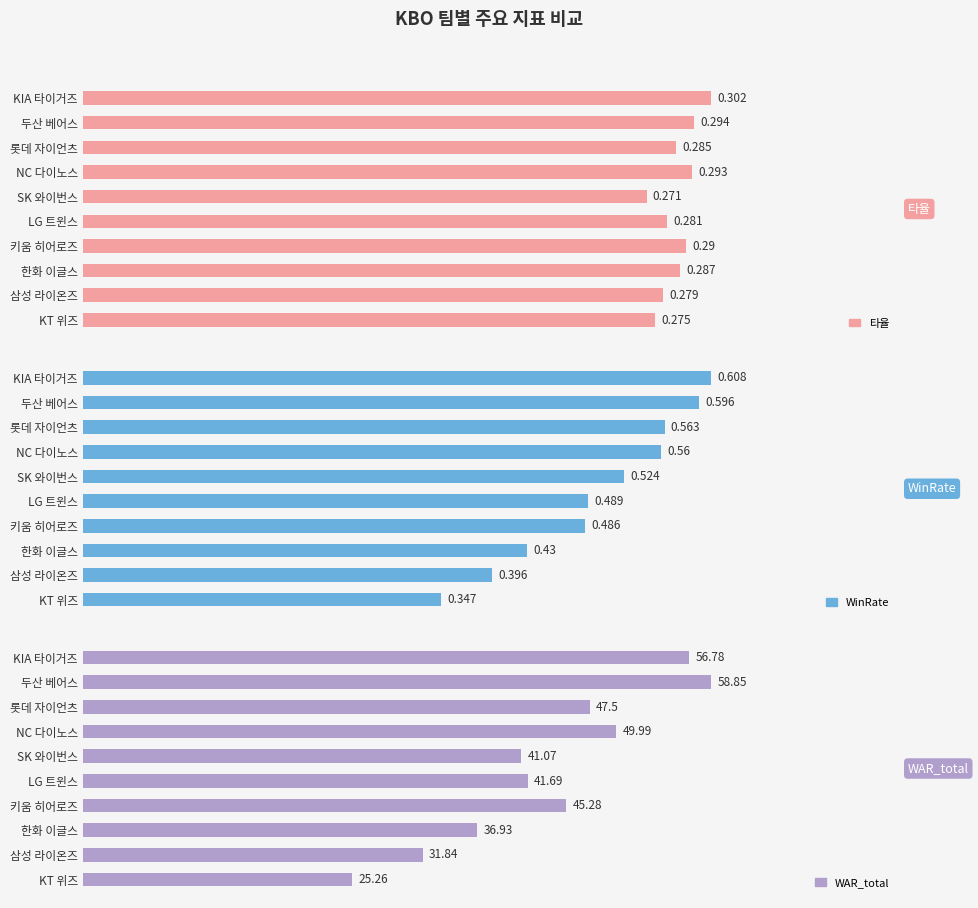

Reading left to right, what are all the values shown in this chart?

타율: 0.3	0.3	0.3	0.3	0.3	0.3	0.3	0.3	0.3	0.3
WinRate: 0.6	0.6	0.6	0.6	0.5	0.5	0.5	0.4	0.4	0.3
WAR_total: 56.8	58.9	47.5	50.0	41.1	41.7	45.3	36.9	31.8	25.3